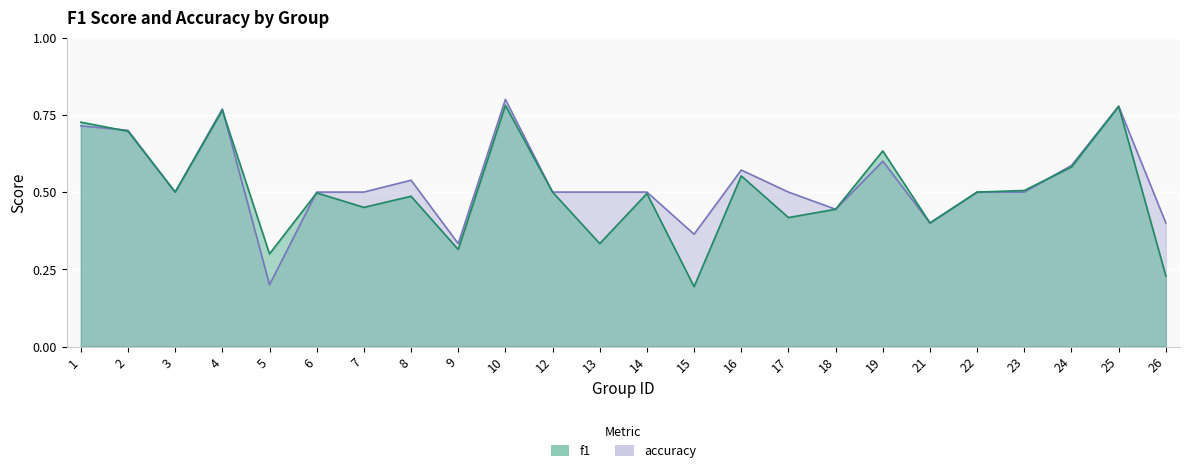

What is the minimum value for f1?

0.2